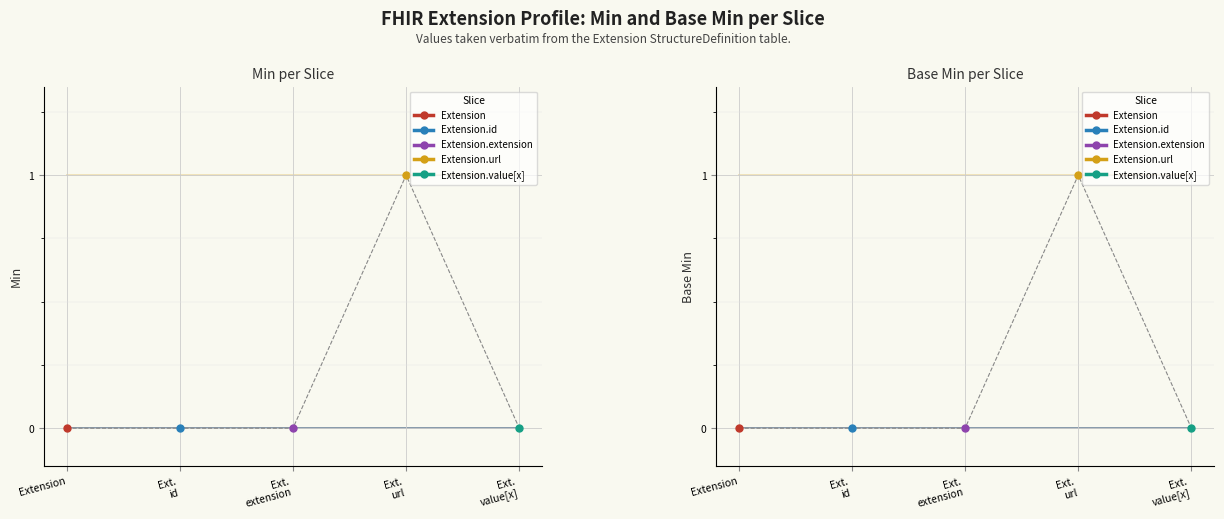

True or false: Extension has a value of 0 at Extension.id.

True